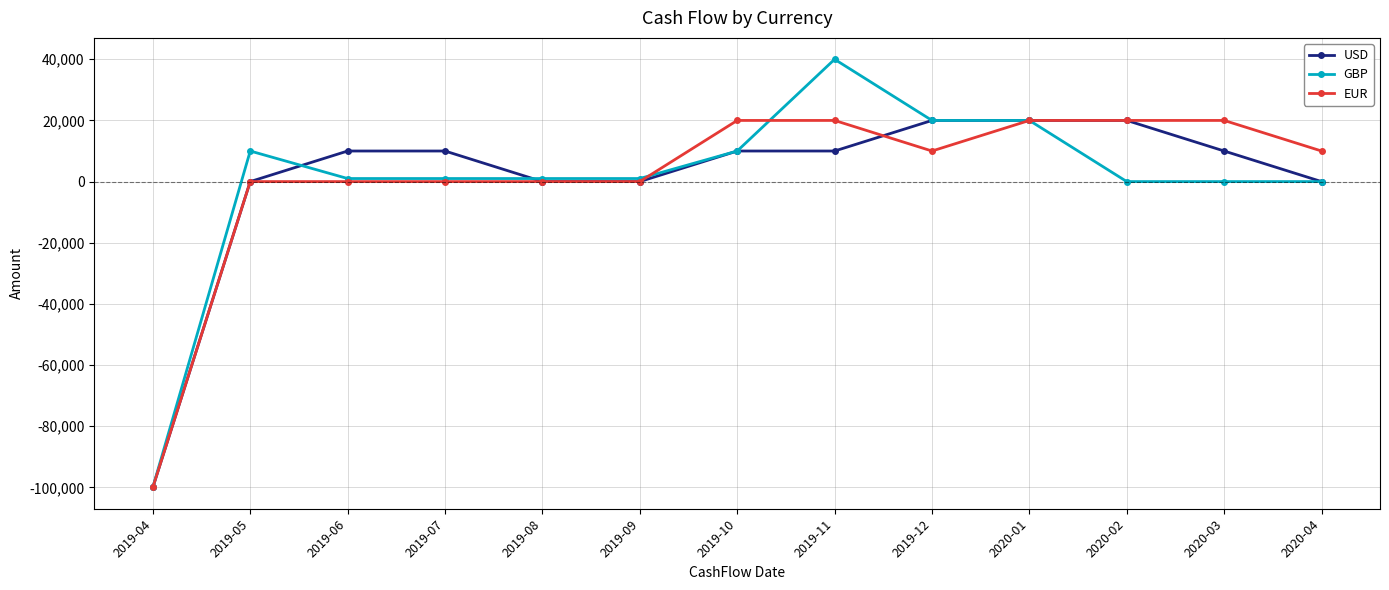

What is the label of the 6th point from the left?

2019-09